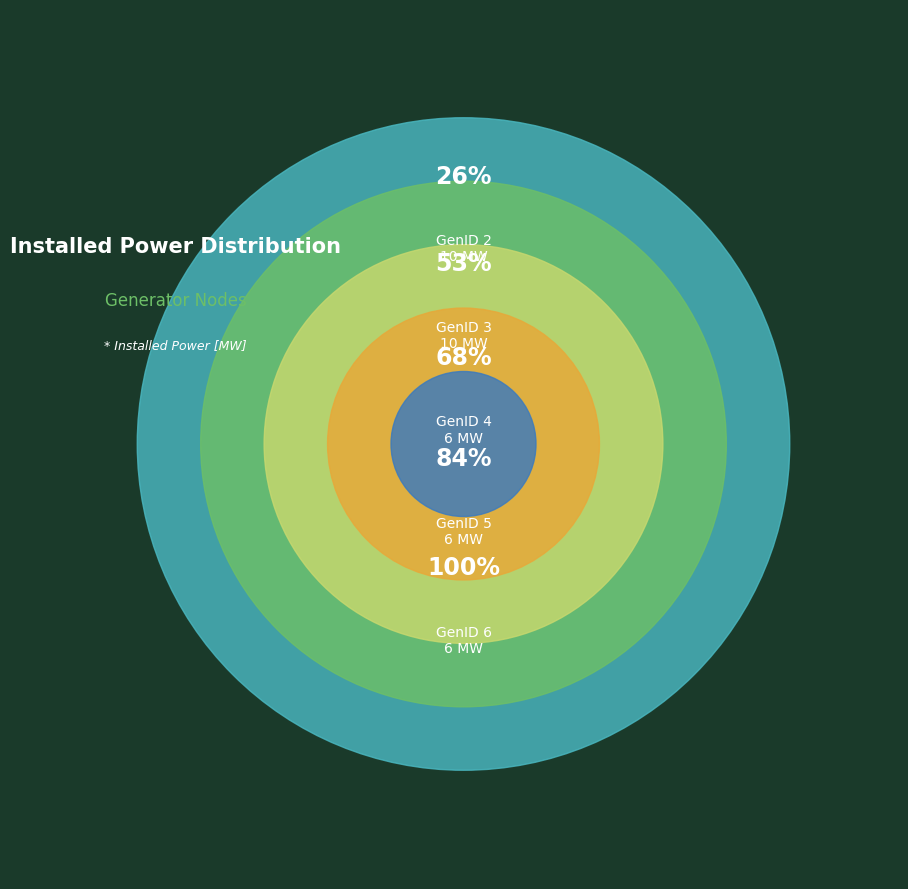

True or false: GenID 3 accounts for 18% of the total.

False